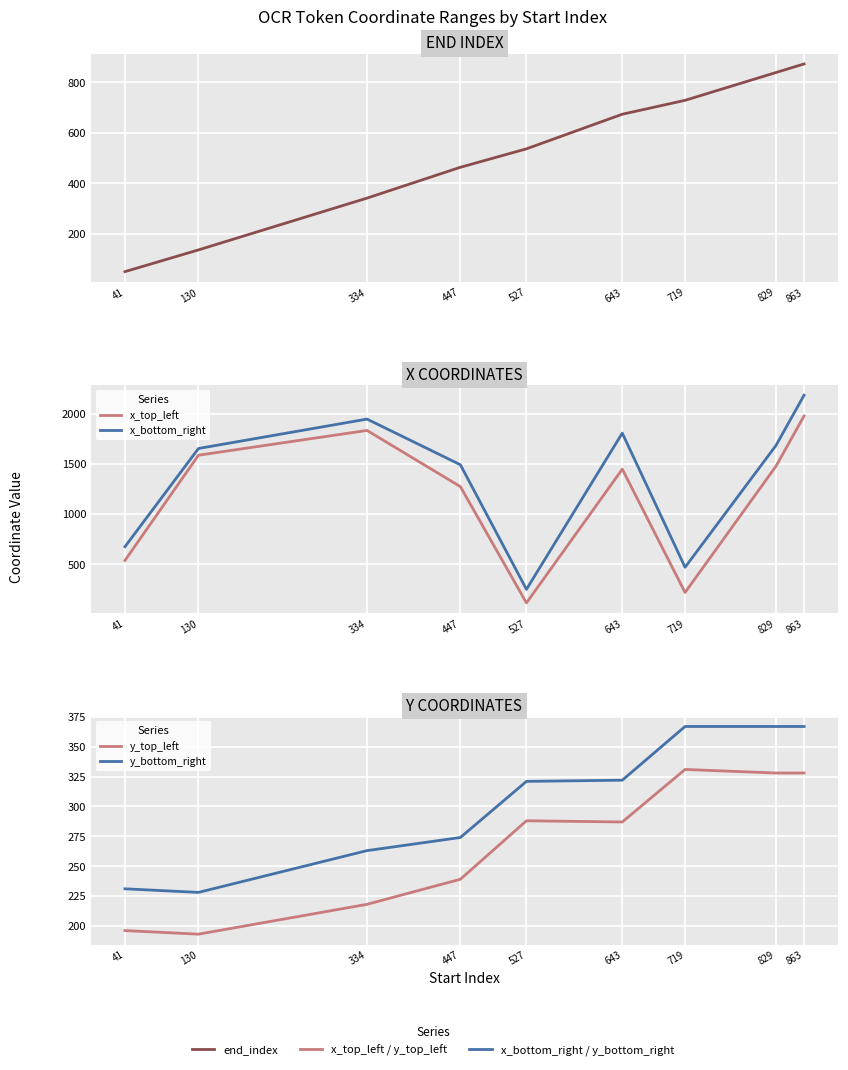

How many interior local valleys does the y_bottom_right series have?

1